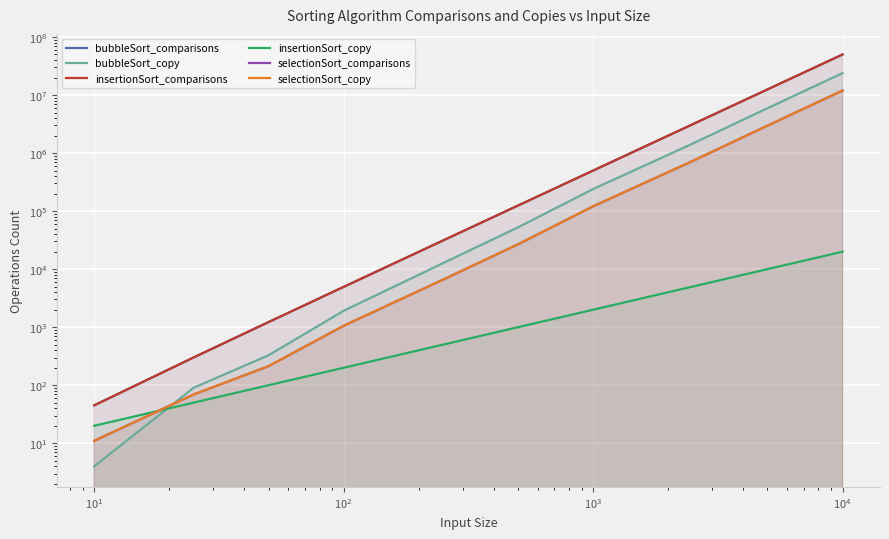

How many data points in selectionSort_comparisons are less than 26764?

5